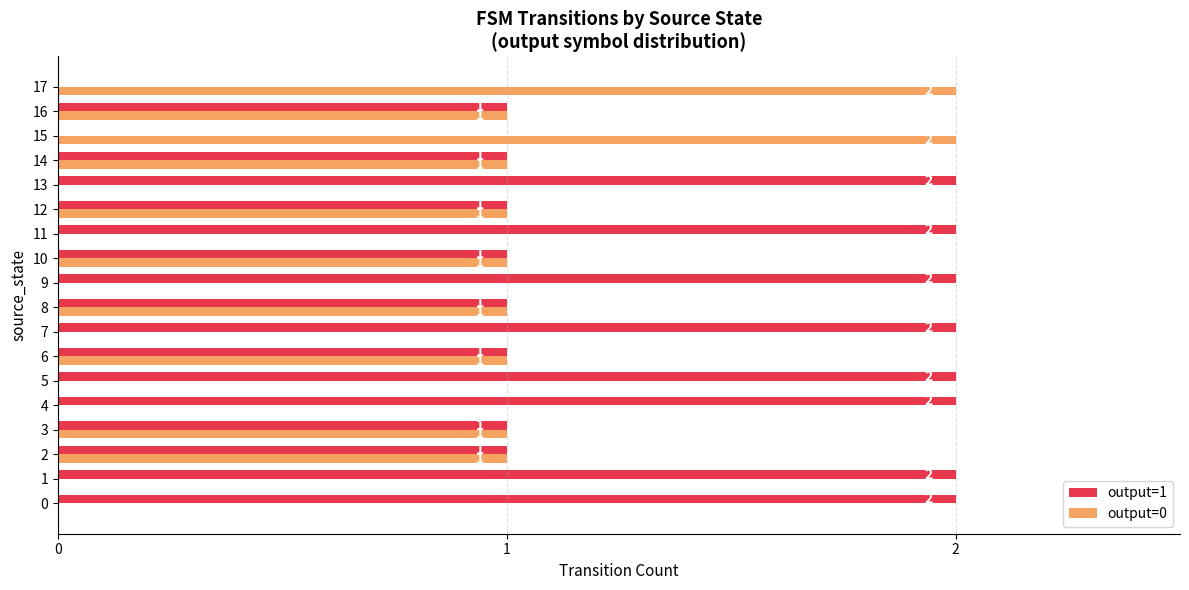

What is the sum of the output=1 values at 5 and 13?

4